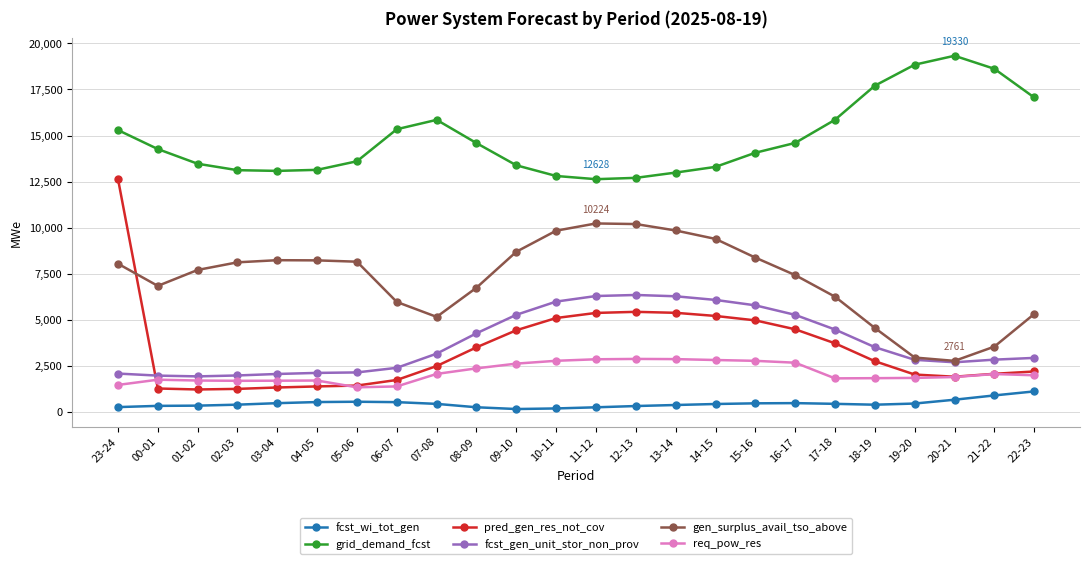

Which series has the largest total across all categories?

grid_demand_fcst